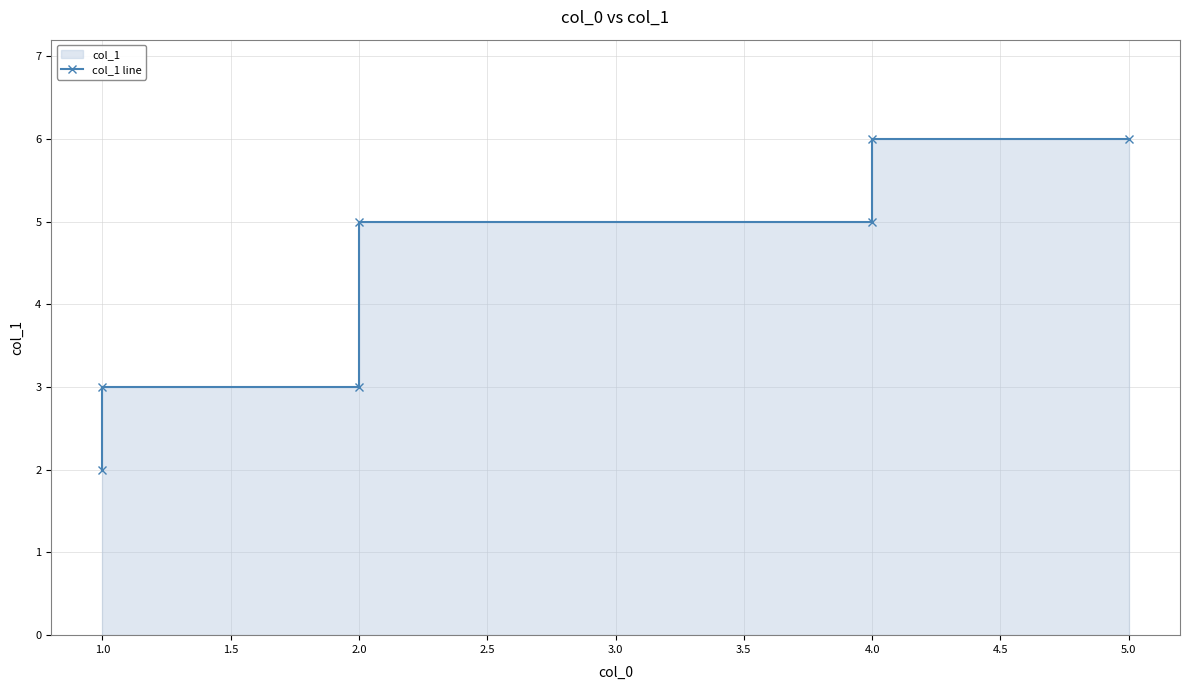

What value does the data have at 2.0?

3